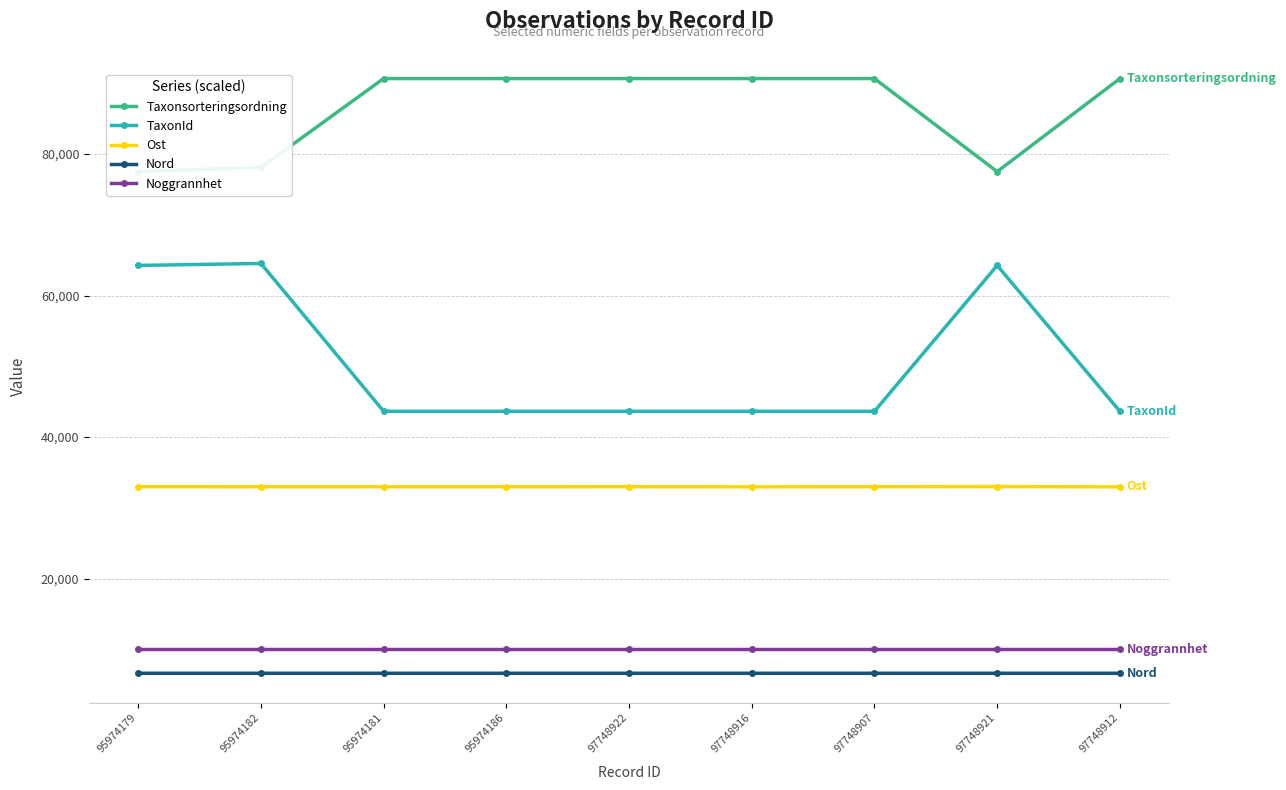

How many data points does each series have?

9